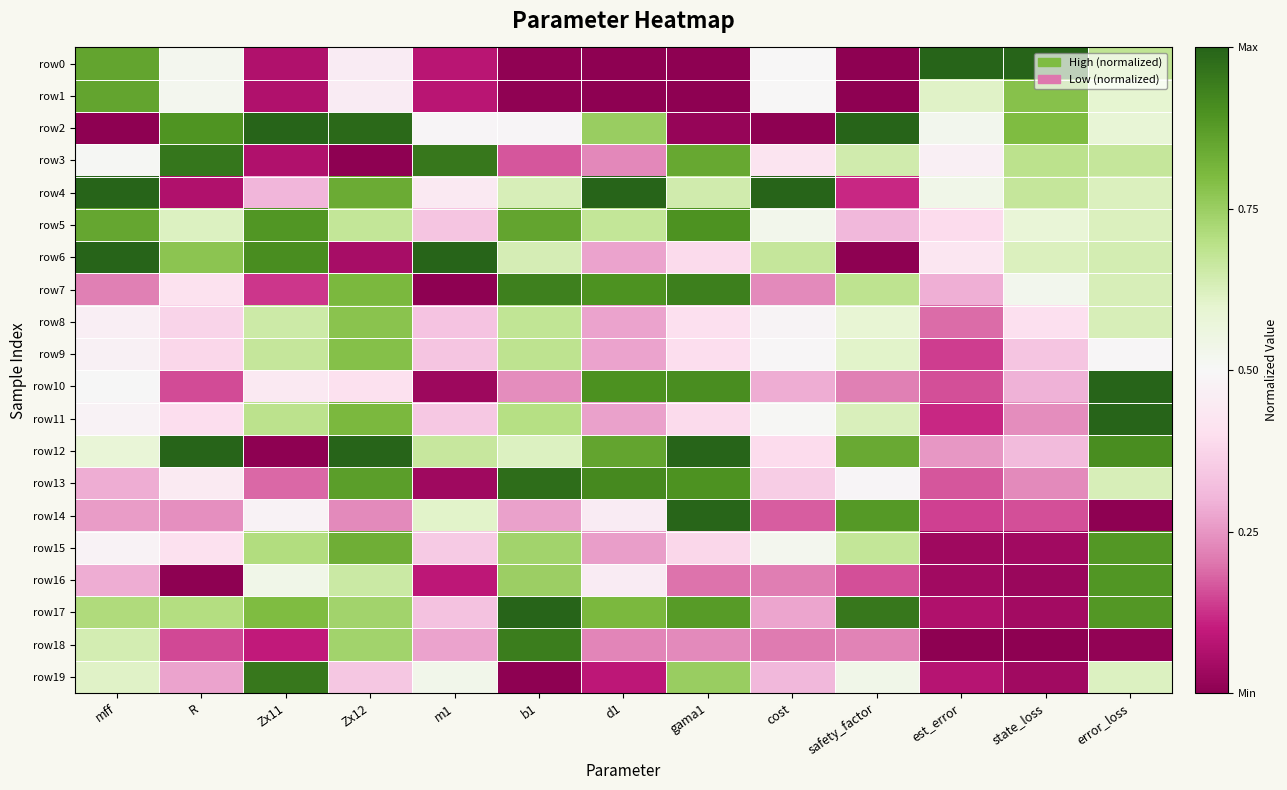

Between R and error_loss, which series saw the biggest shift?

row16